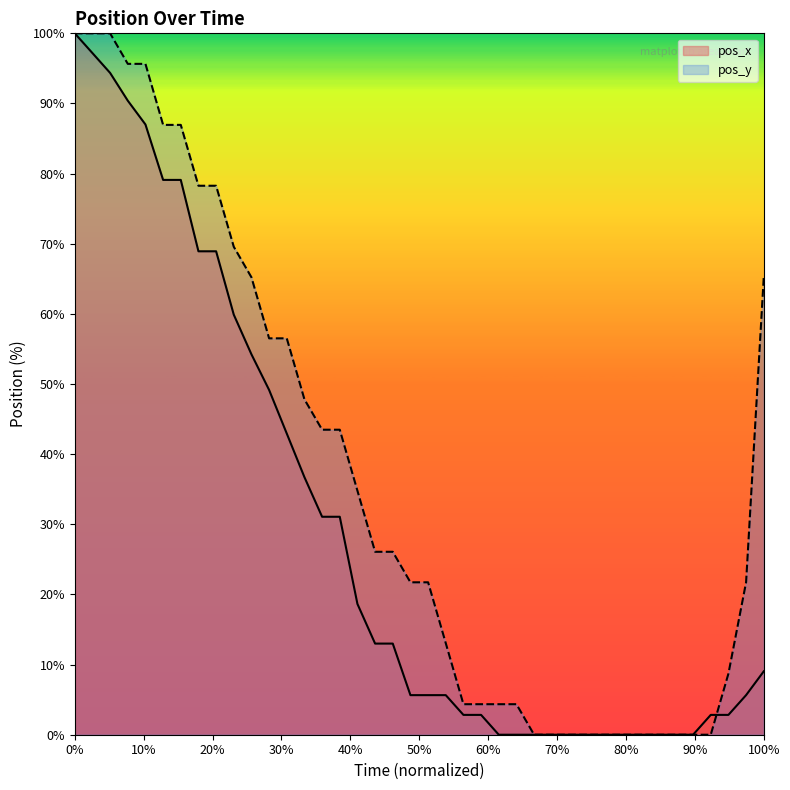

Which series has the largest total across all categories?

pos_y